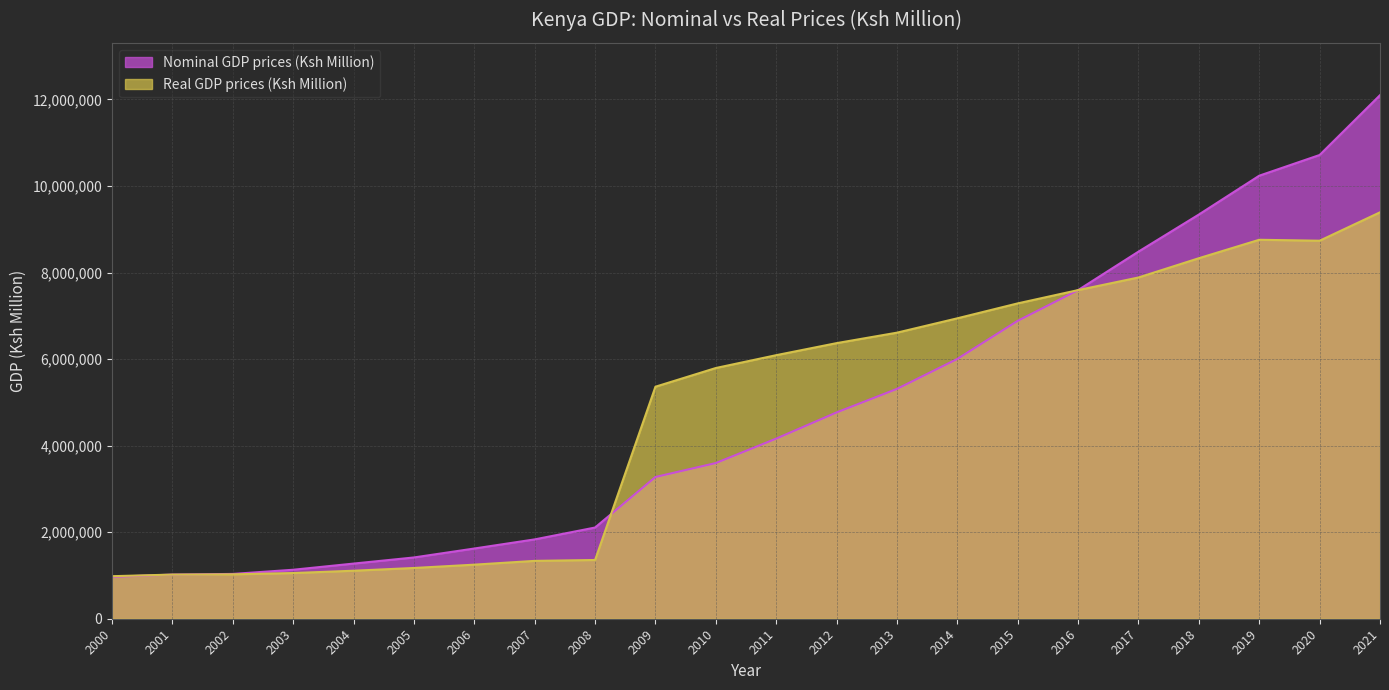

How many intersections are there between Real GDP prices (Ksh Million) and Nominal GDP prices (Ksh Million)?

2